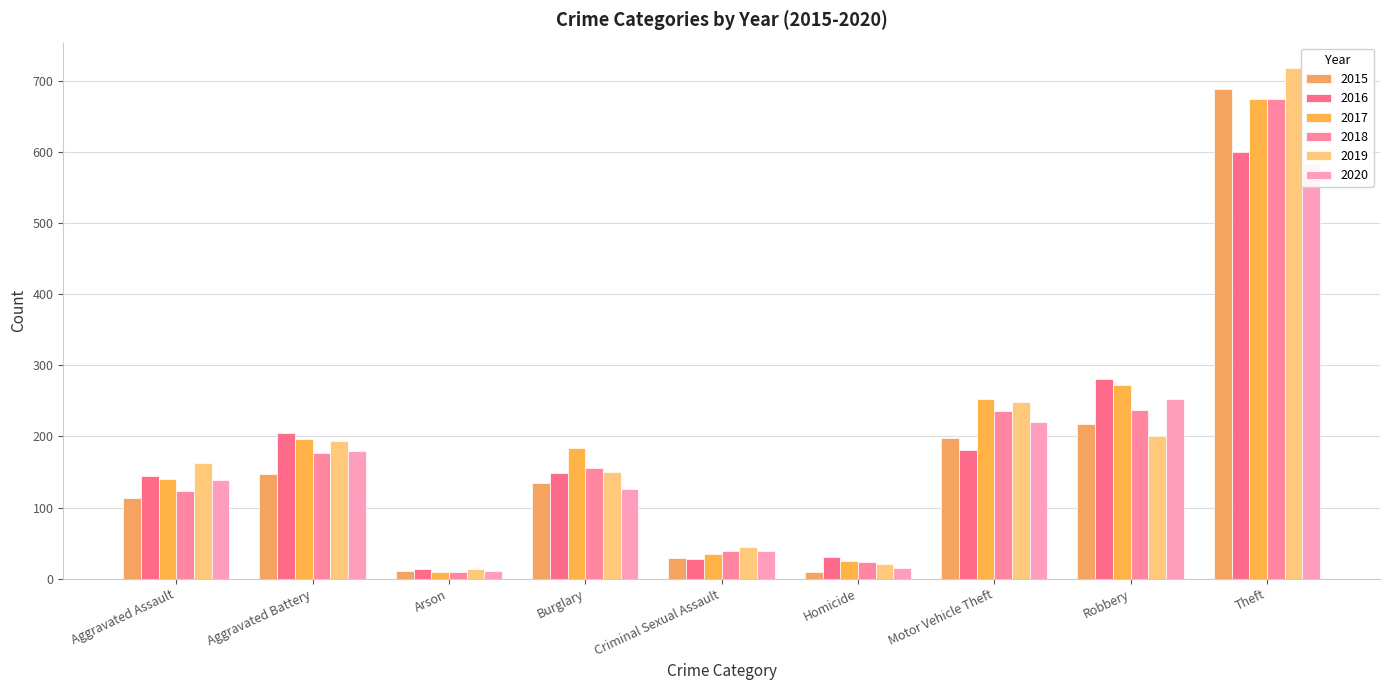

Is it true that 2015 equals 88 at Motor Vehicle Theft?

False